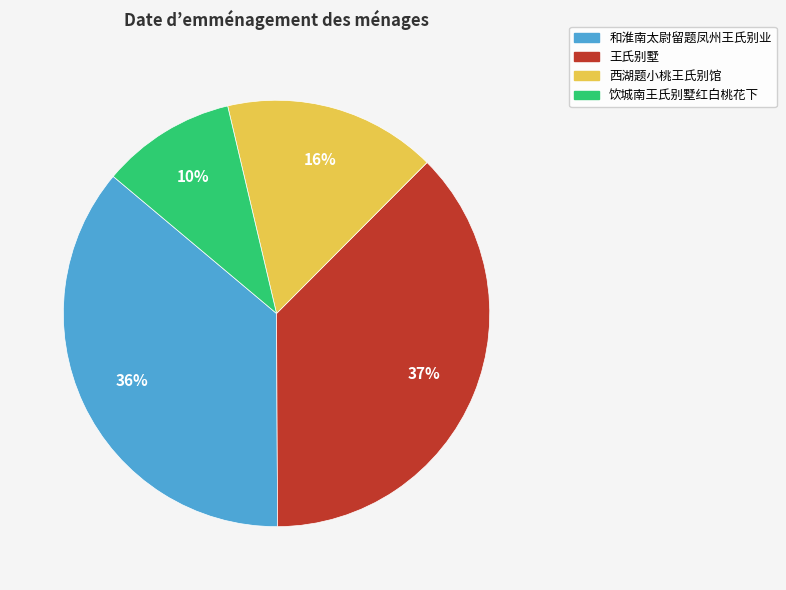

True or false: 饮城南王氏别墅红白桃花下 accounts for 10% of the total.

True